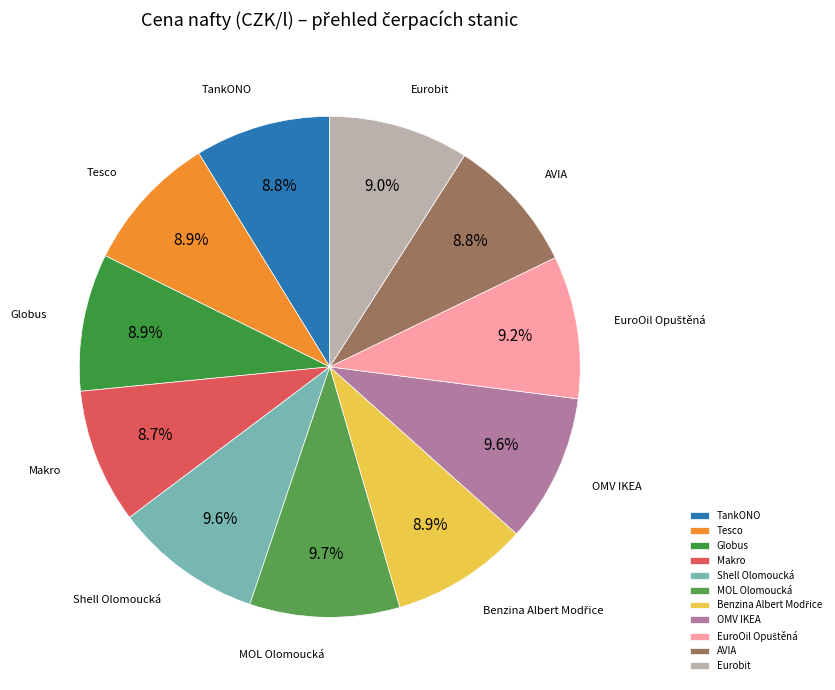

Approximately how many times larger is the value at OMV IKEA compared to Tesco?

1.1